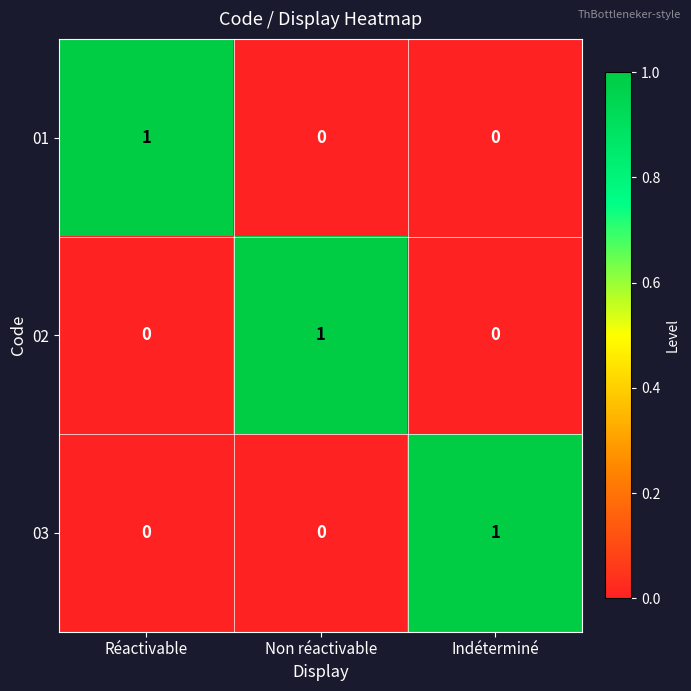

Is it true that 03 equals 0 at Non réactivable?

True